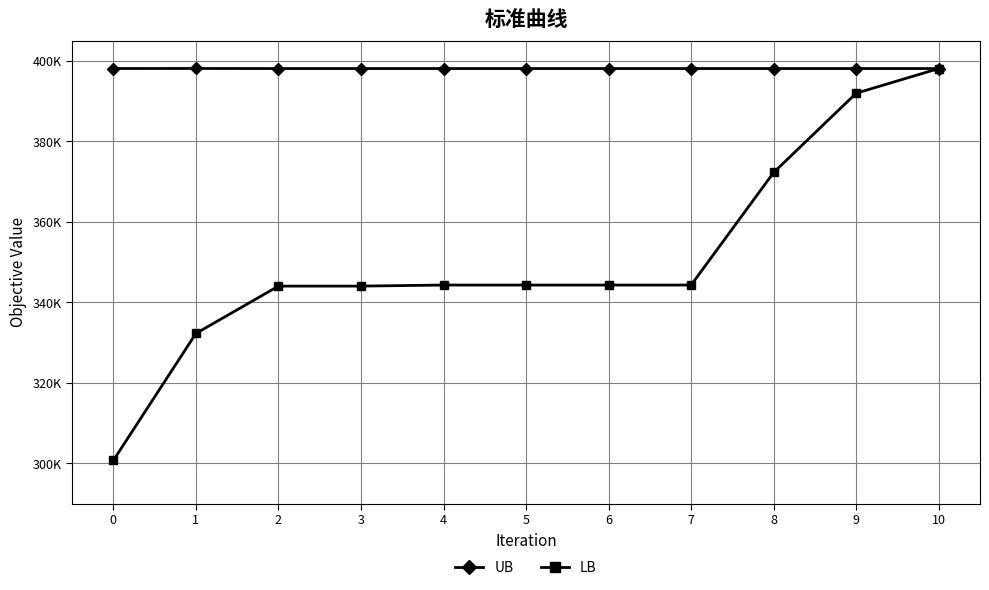

What are all the series names shown in the legend?

UB, LB